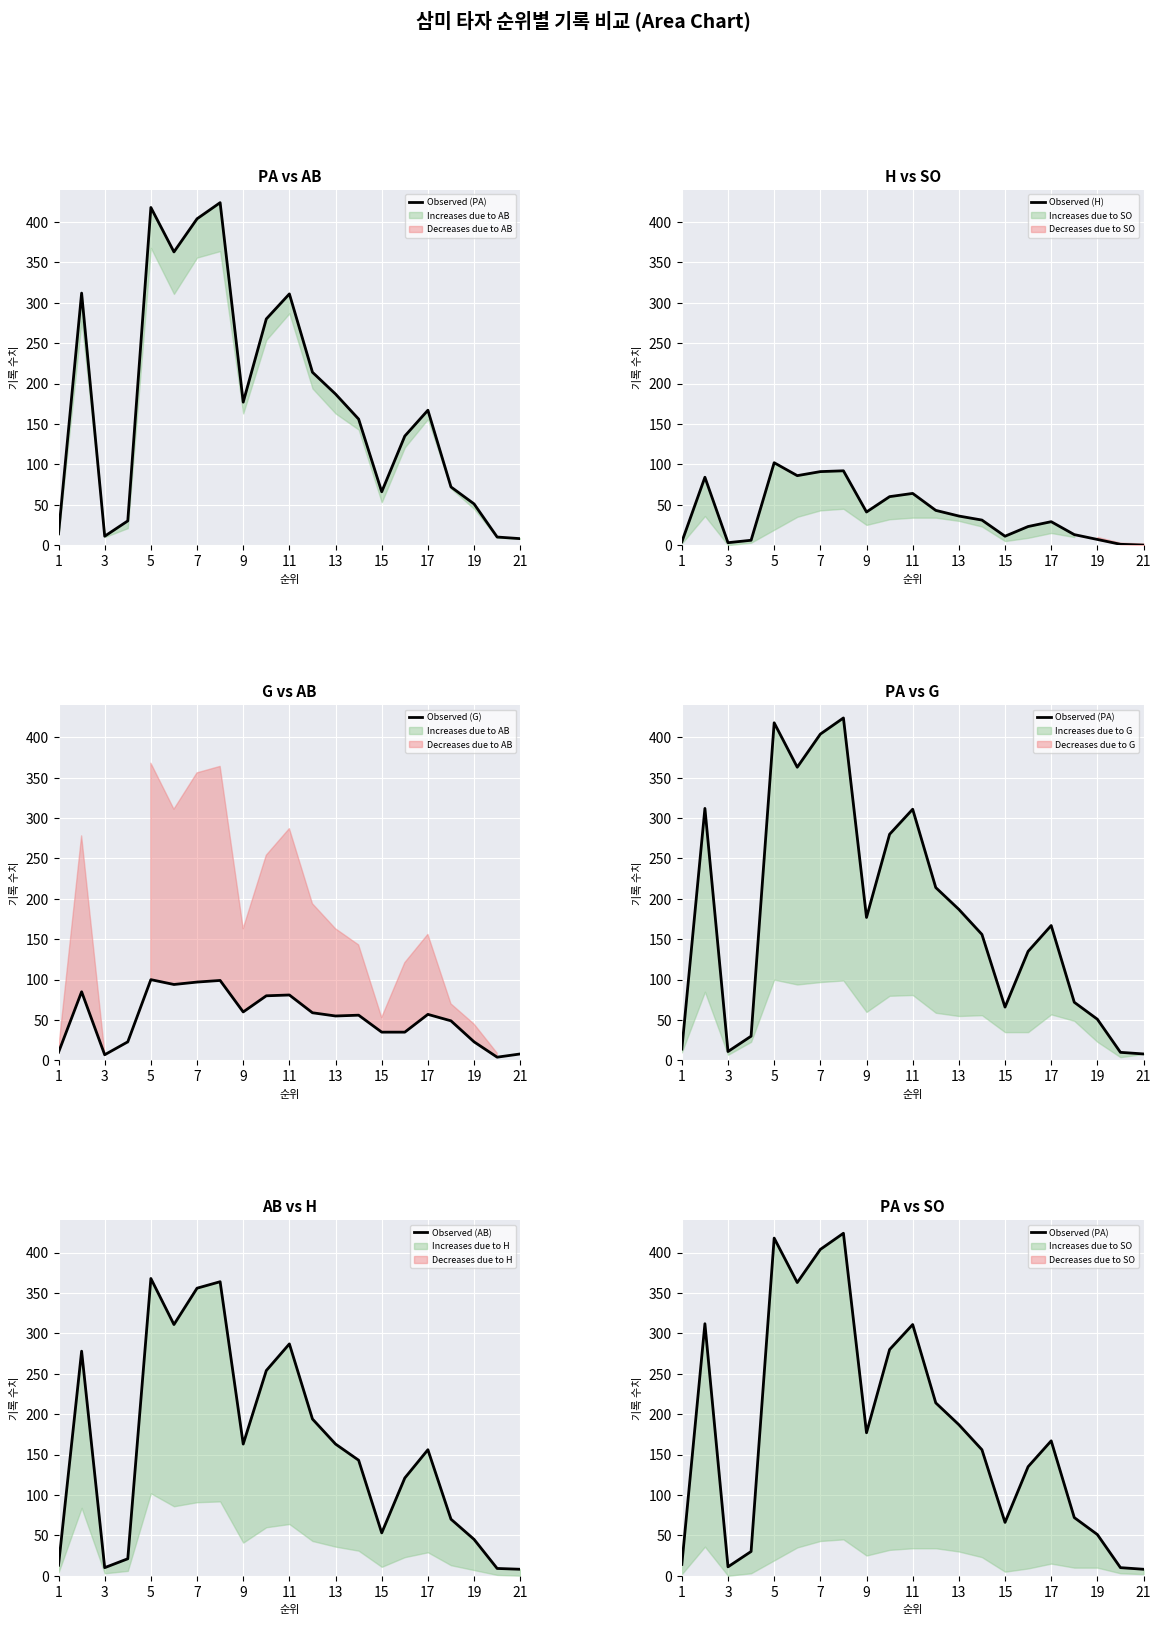

True or false: Observed (G) and Observed (AB) cross at least once.

True